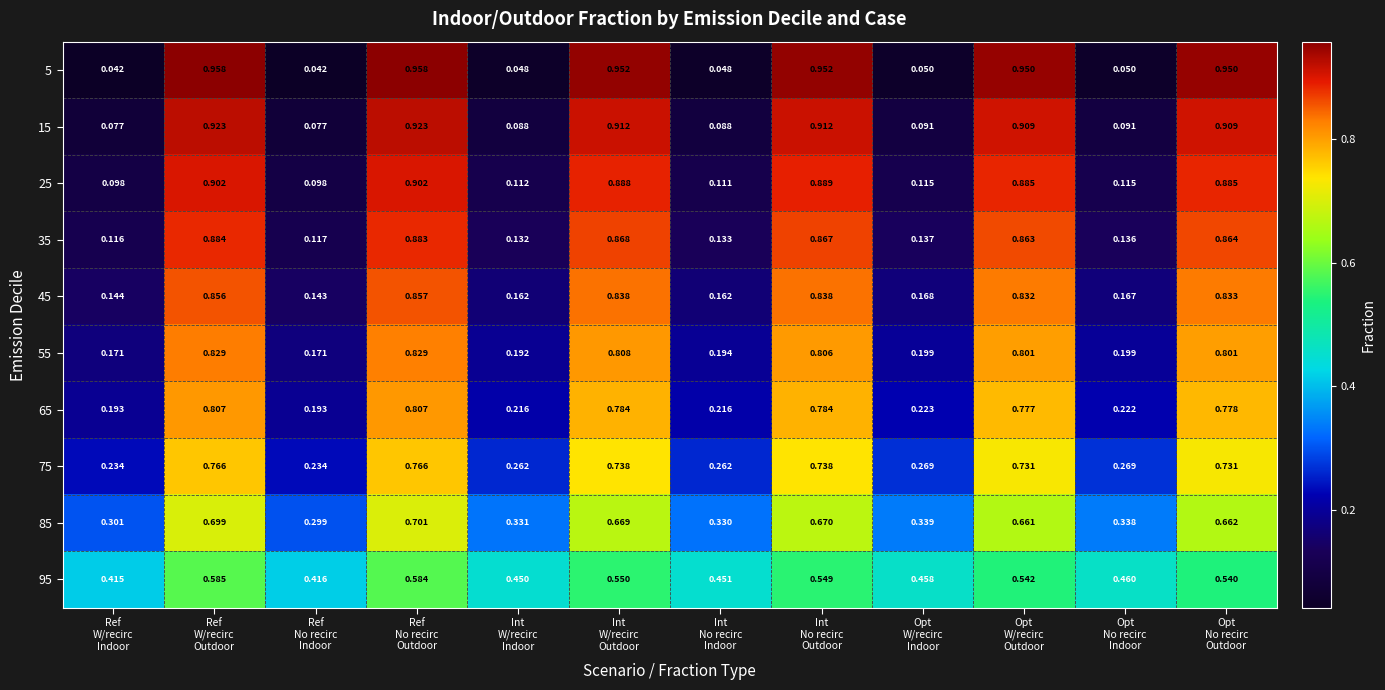

At which category is the sum across all series the highest?

Ref
No recirc
Outdoor